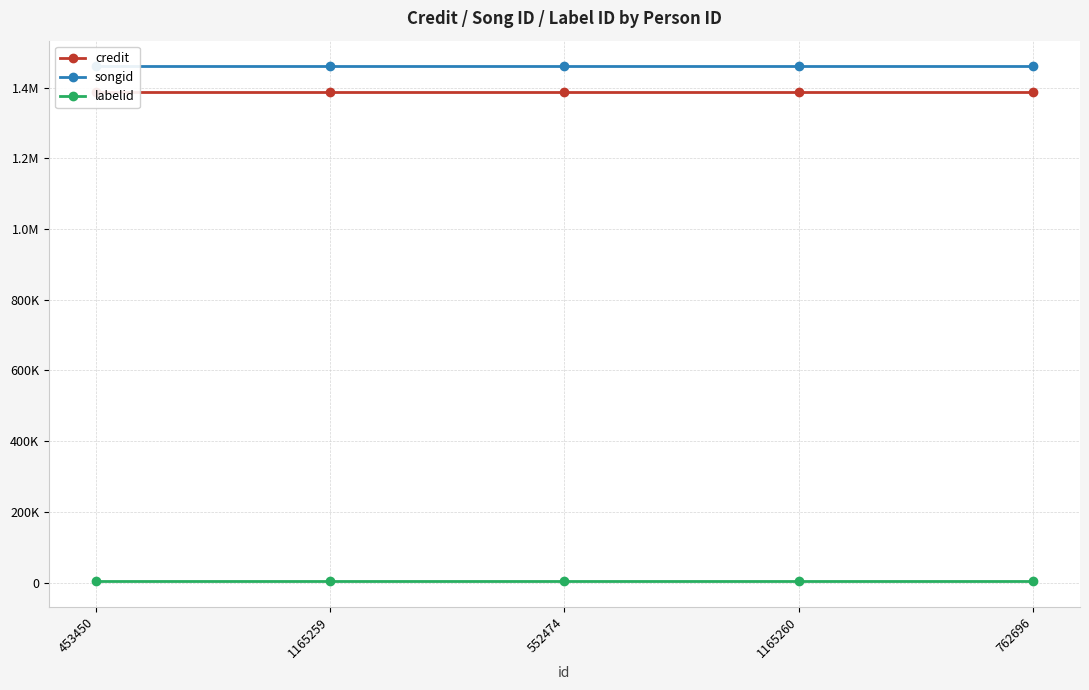

The value of labelid at 552474 is 821. True or false?

False